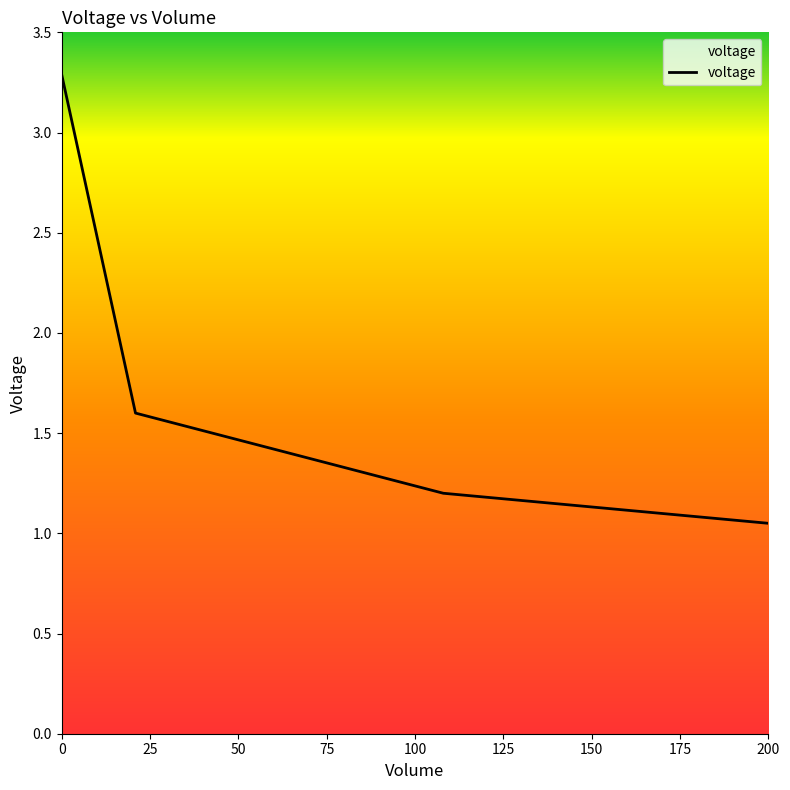

True or false: there are more than 2 points higher than both neighbors.

False